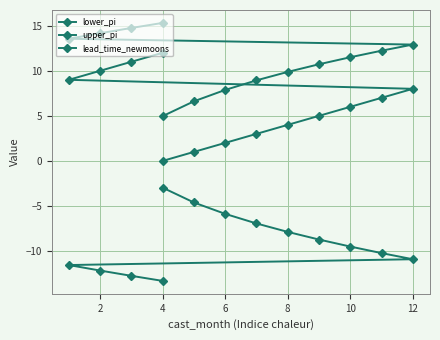

Between 2 and 8, which series saw the biggest shift?

lead_time_newmoons